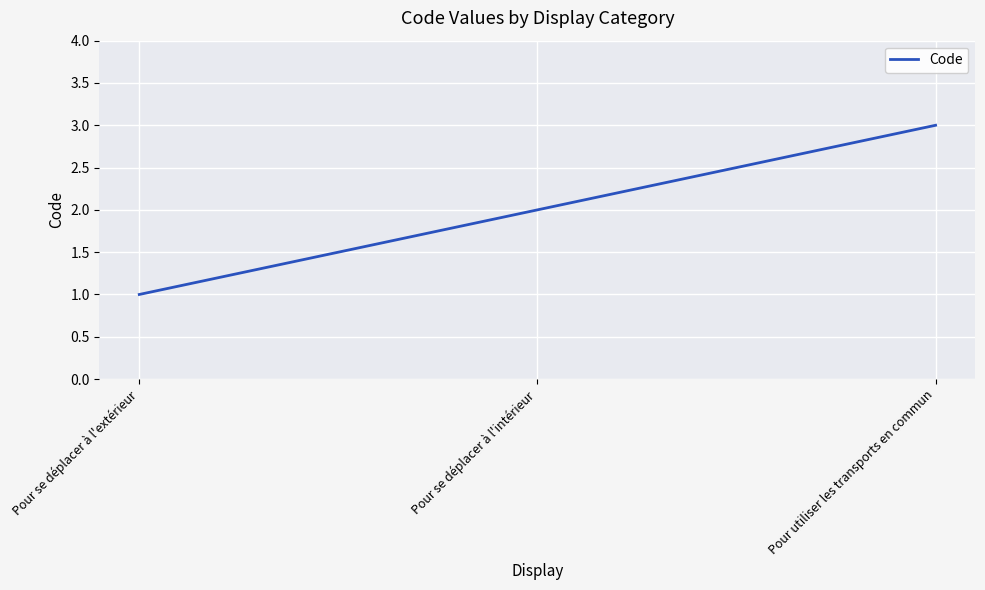

What position from the left is Pour se déplacer à l'intérieur?

2